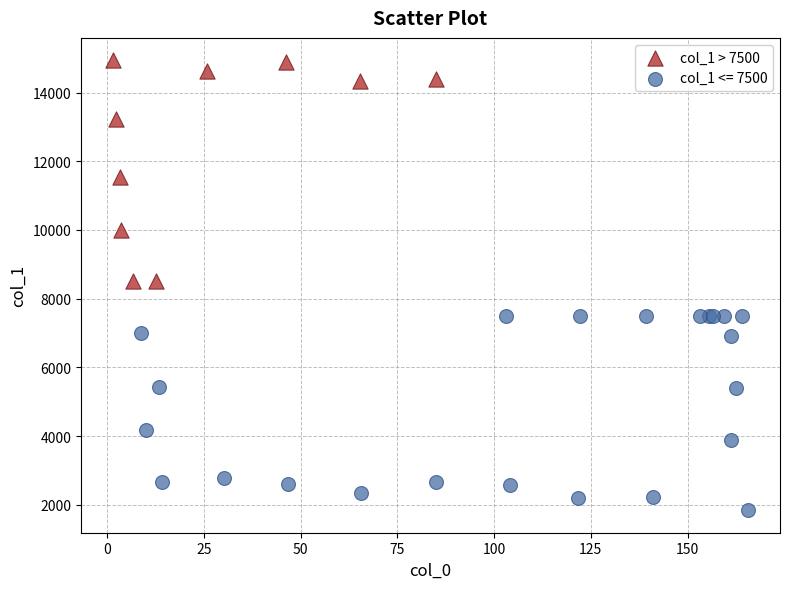

Which series reaches the maximum Y coordinate?

col_1 > 7500